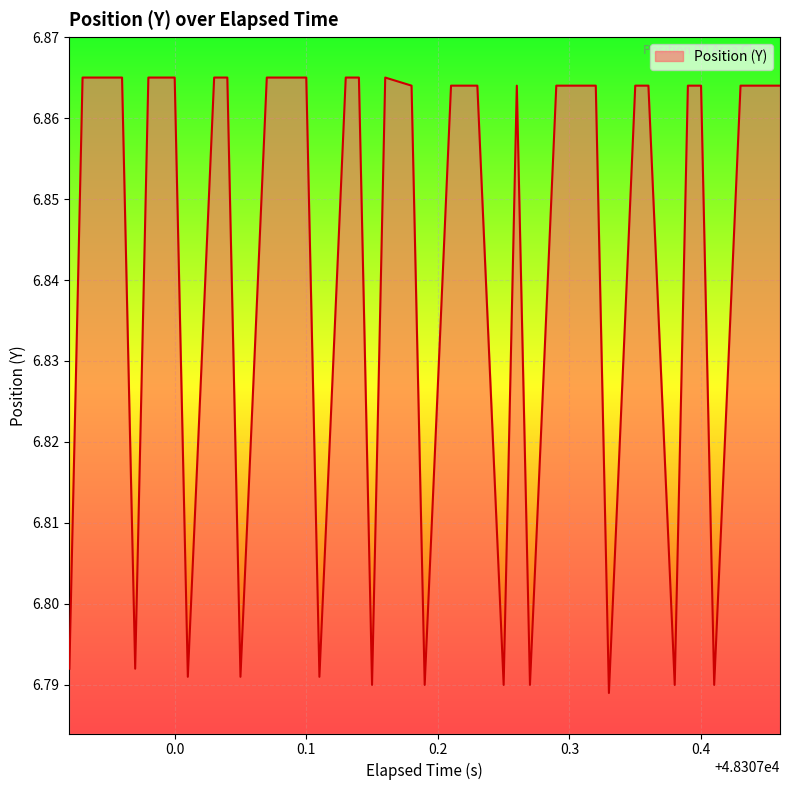

How many values are between 6 and 7?

40